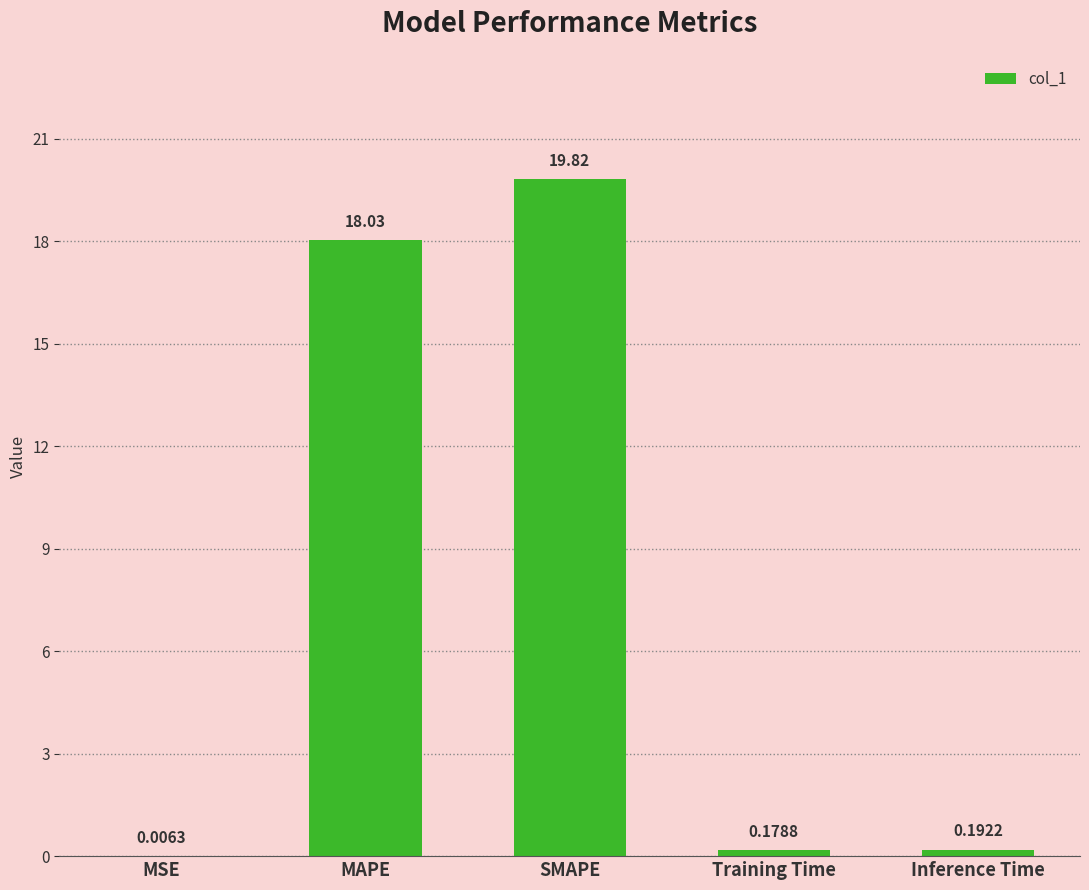

Are the bars grouped side by side (vs. stacked)?

No